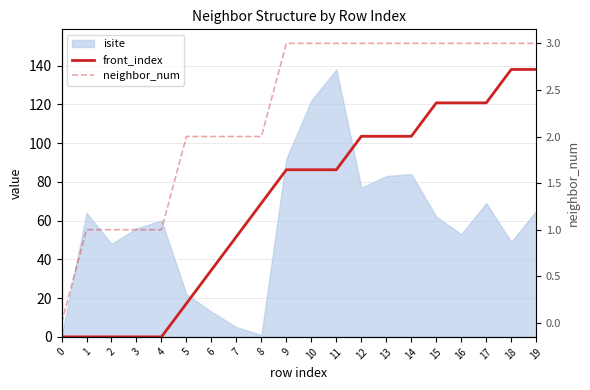

Which has a higher value, 1 or 8?

8